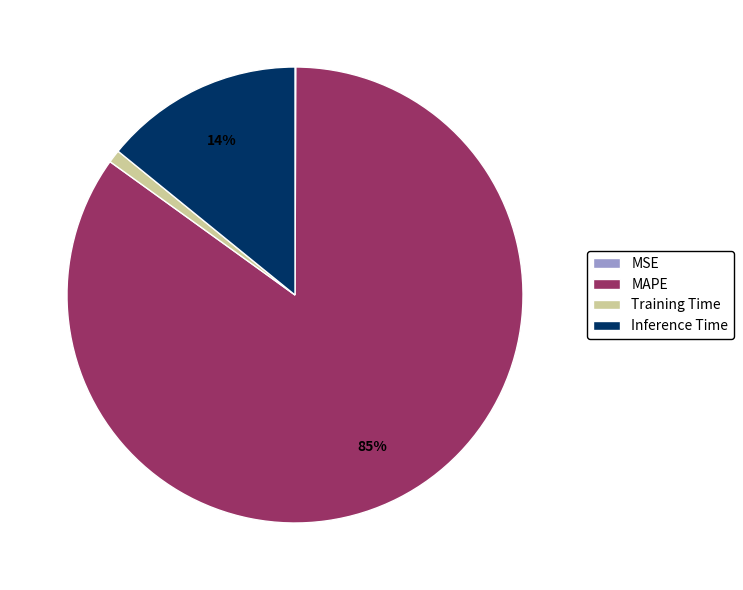

The Training Time slice represents 8% of the pie. True or false?

False